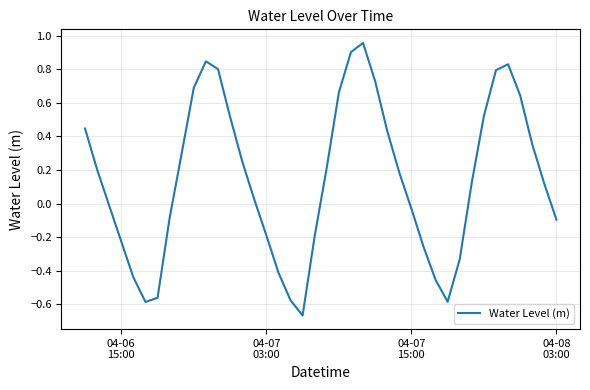

What is the difference between the maximum and minimum values?

1.6